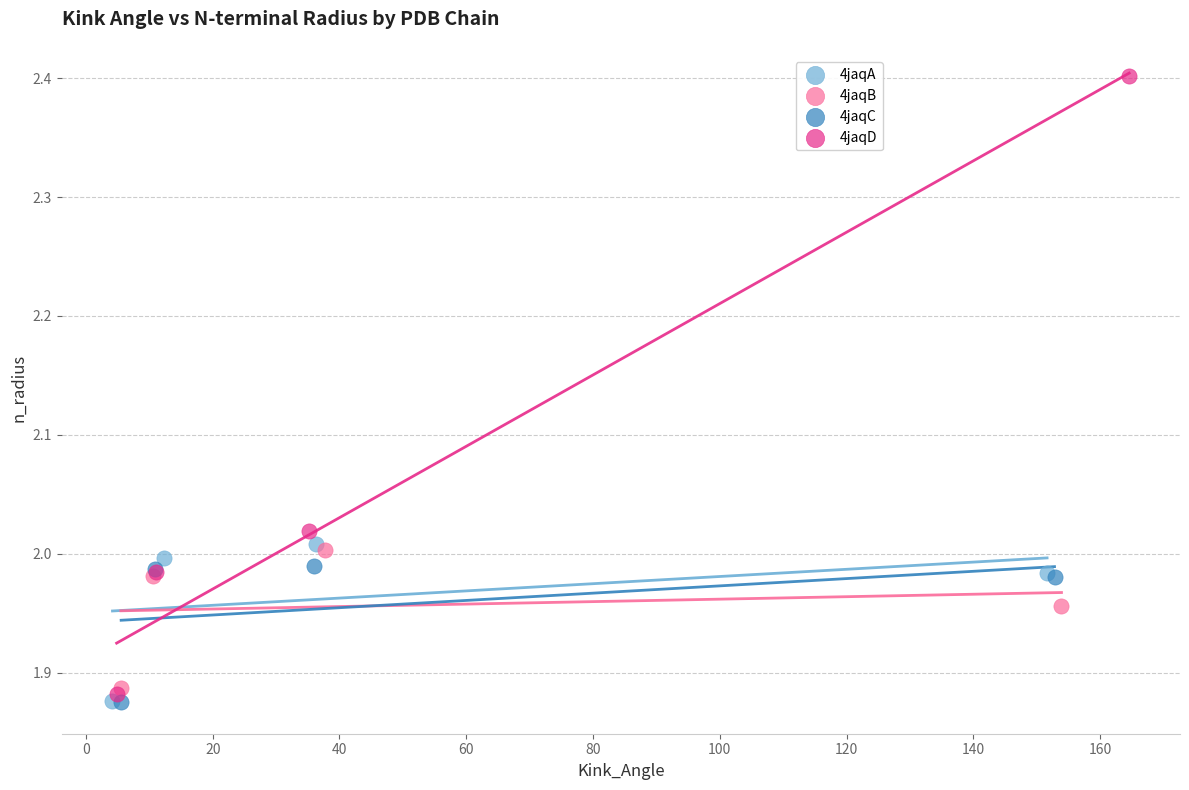

Which series reaches the maximum Y coordinate?

4jaqD